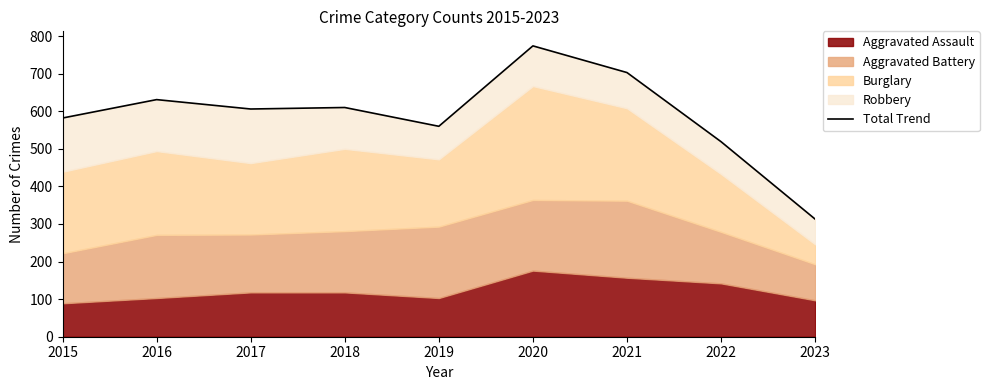

Does the chart have visible grid lines?

No